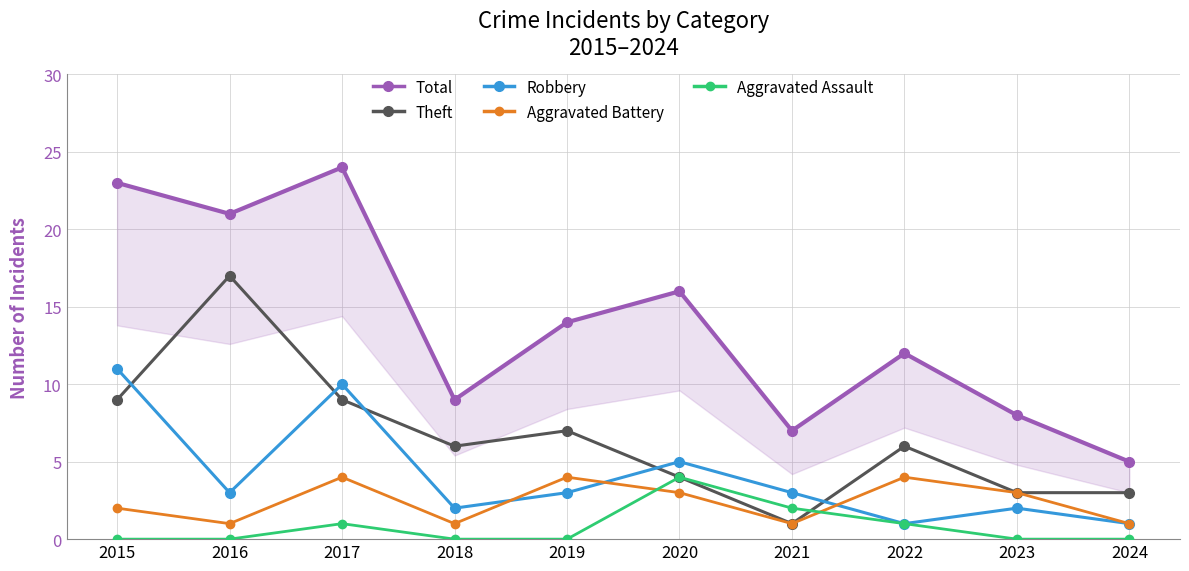

Rank the categories by Aggravated Battery value from highest to lowest.

2017, 2019, 2022, 2020, 2023, 2015, 2016, 2018, 2021, 2024